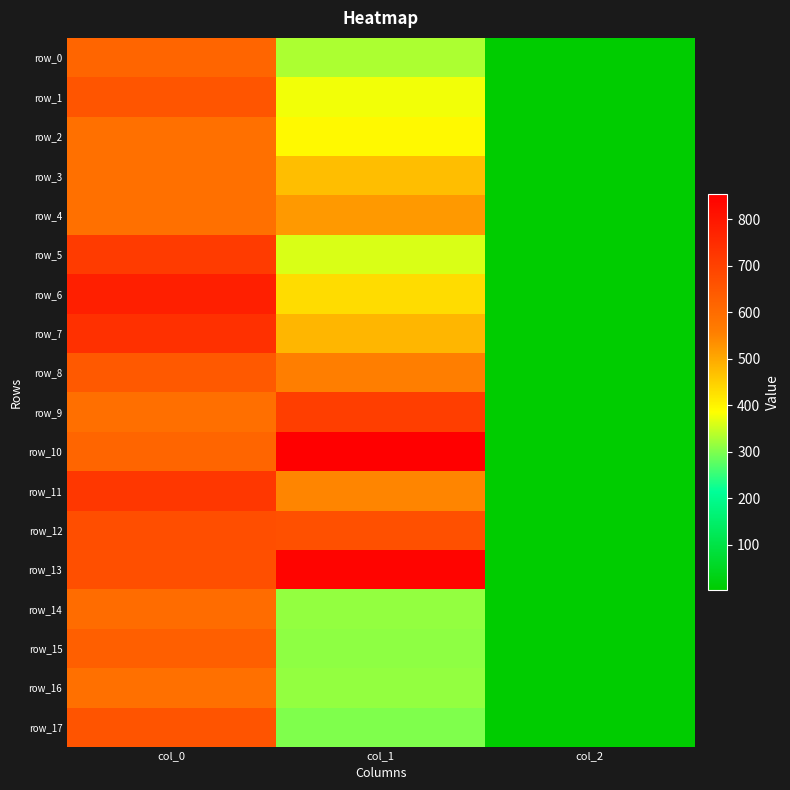

List the labels in order of row_12 value, largest first.

col_0, col_1, col_2